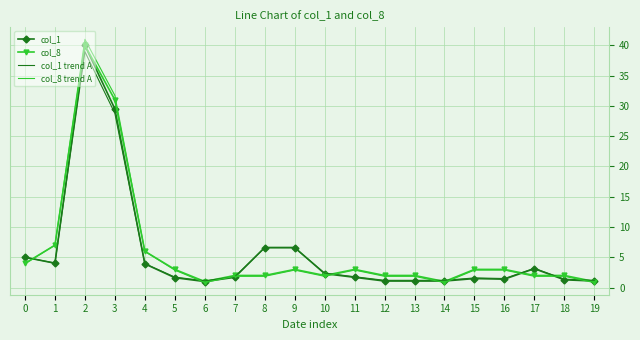

What is the sum of the col_8 trend A values at 13 and 19?

2.7